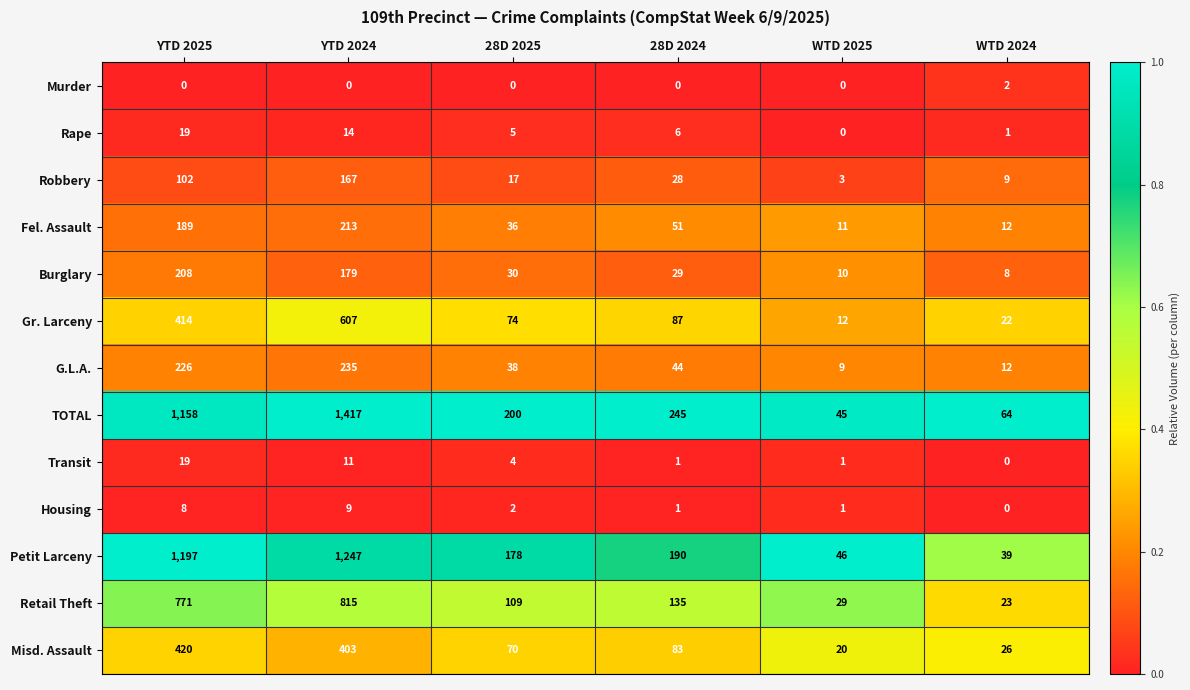

What is the total value across all series at 28D 2025?

763